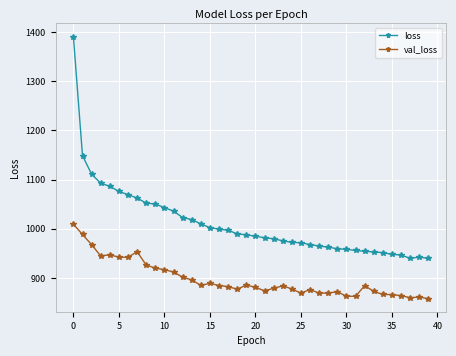

What is the value of the val_loss point at the 25th from the left?

877.9